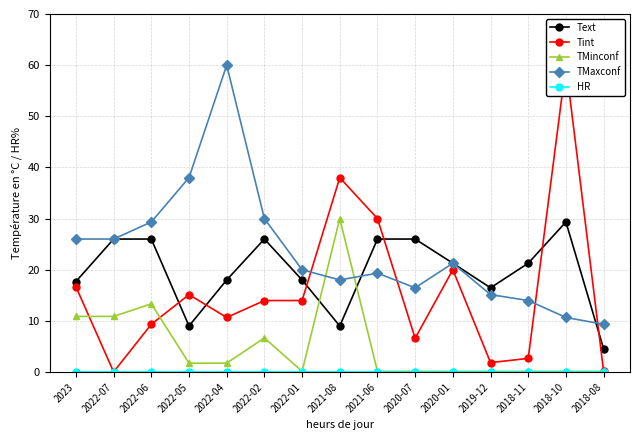

Is the value of HR at 2018-11 greater than the value of TMinconf at 2020-01?

No